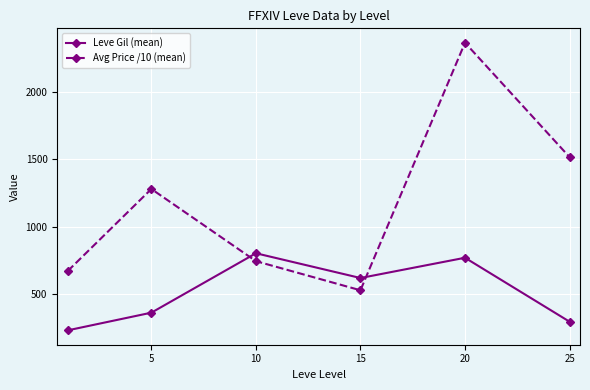

Which series has the largest total across all categories?

Avg Price /10 (mean)